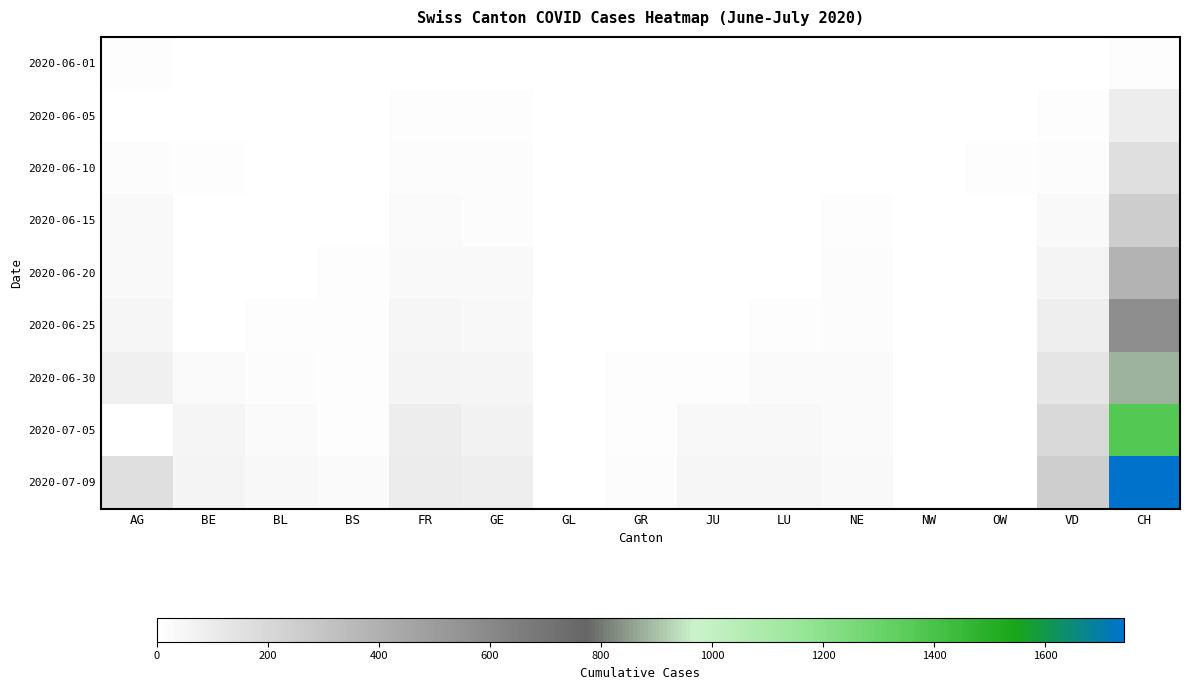

Which series has the largest total across all categories?

2020-07-09